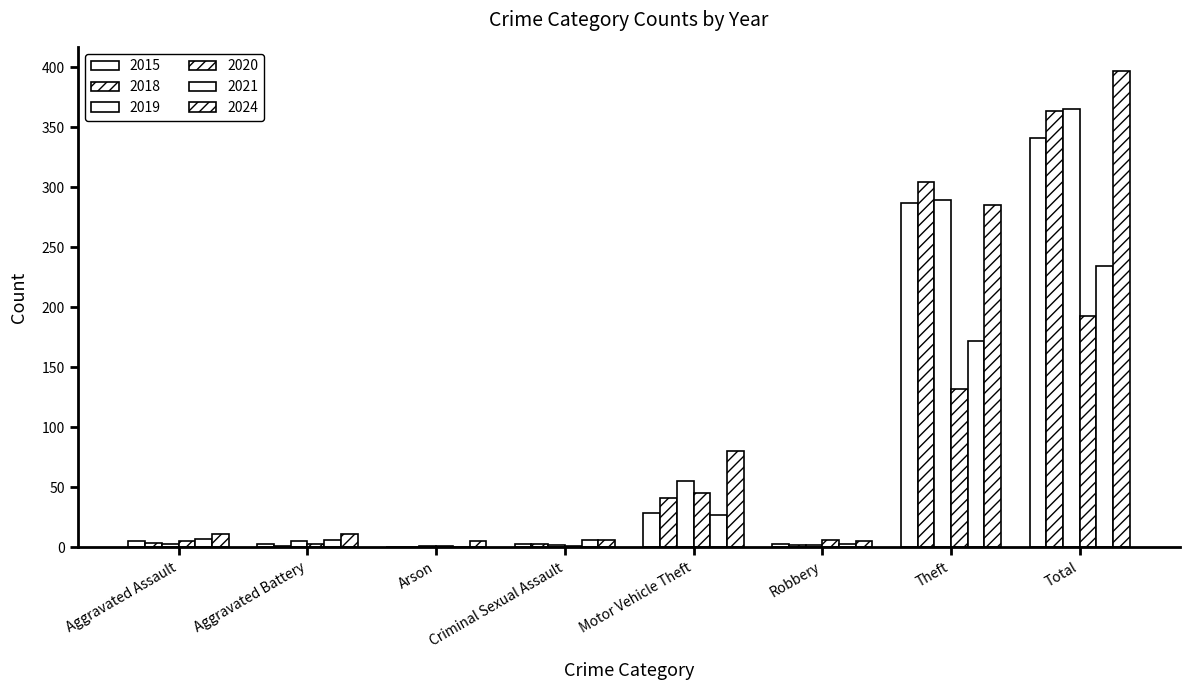

Which category has the highest value in the 2021 series?

Total